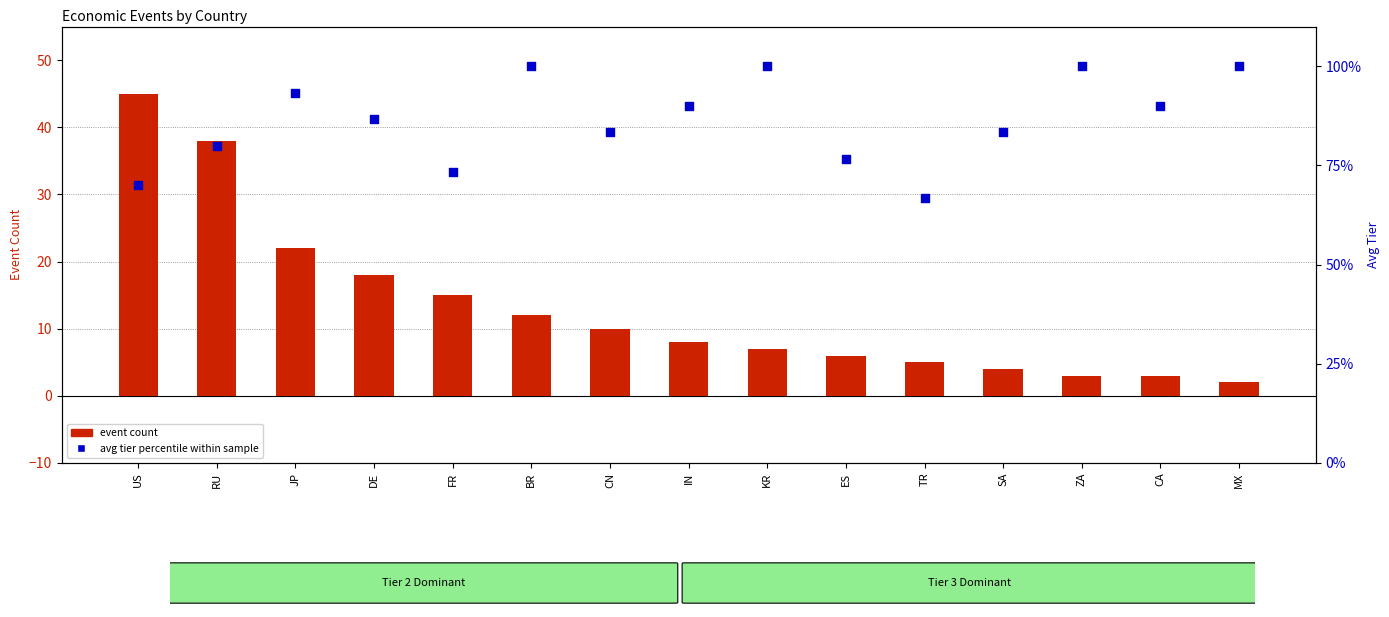

Which series has the largest total across all categories?

avg tier percentile within sample